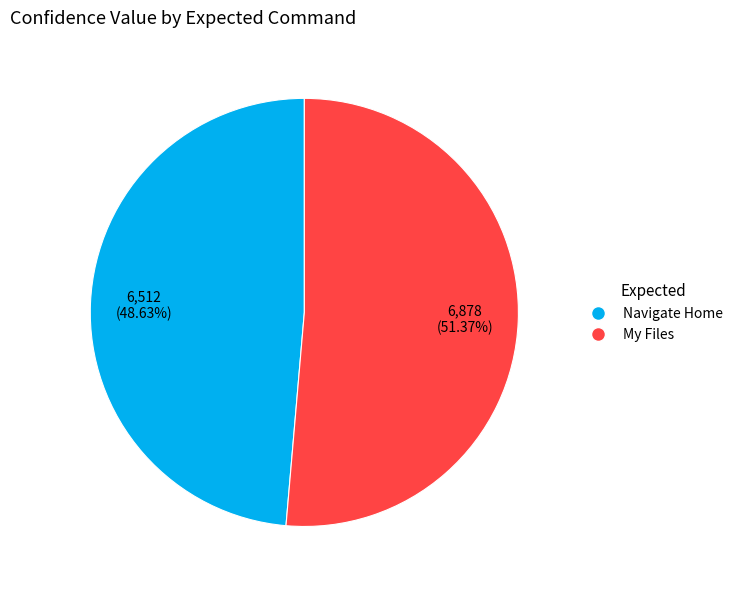

Count the number of slices in the pie.

2